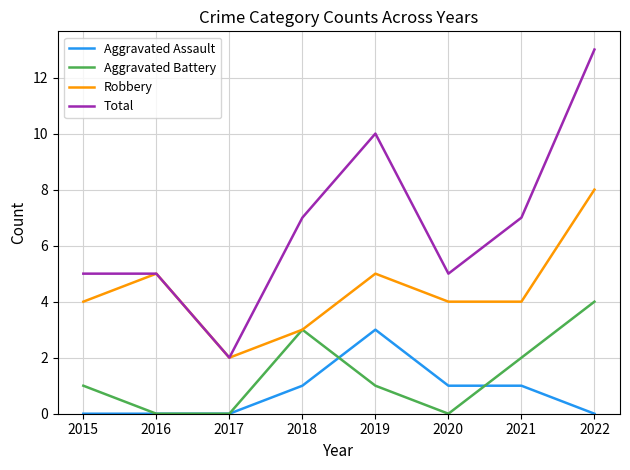

True or false: Robbery and Aggravated Assault intersect in this chart.

False